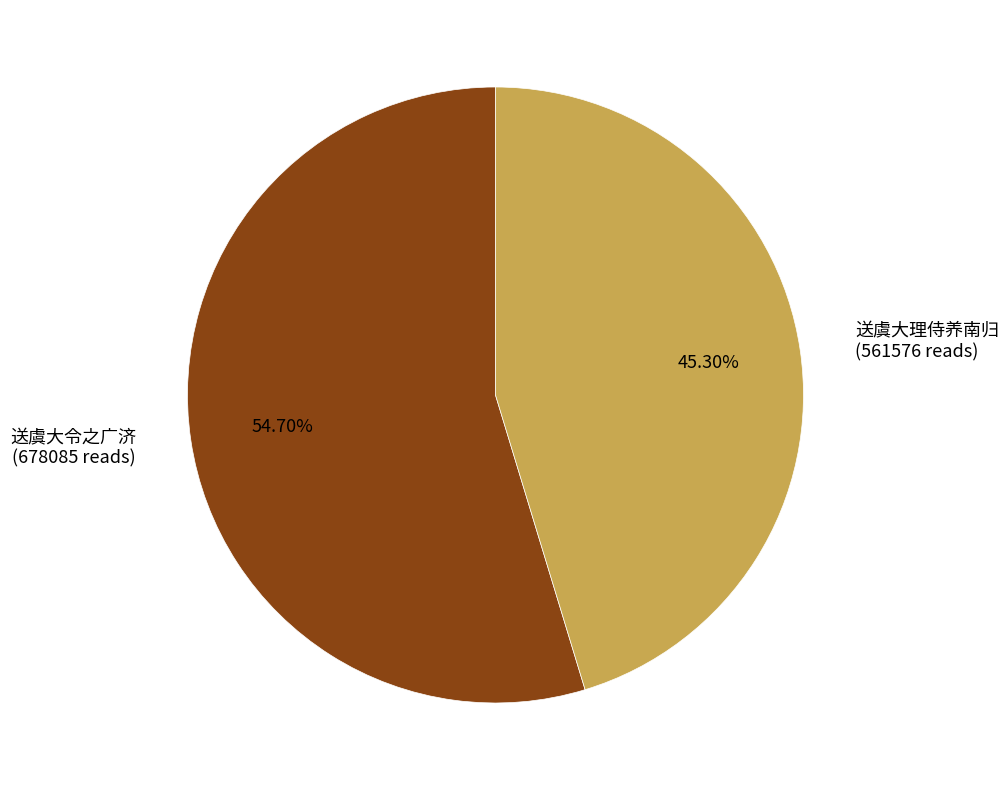

Is it true that 送虞大理侍养南归 is 45% of the pie?

True